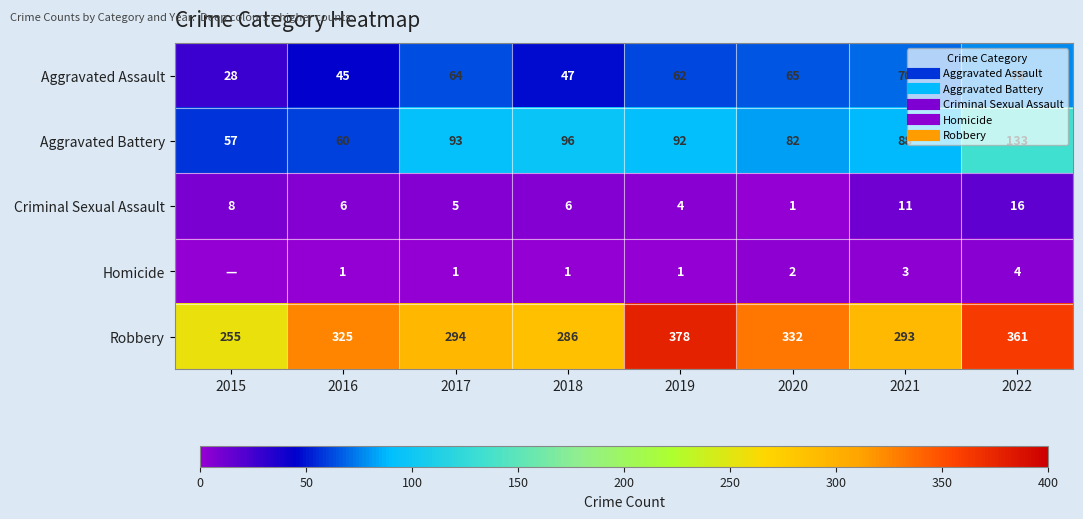

Which category has the highest value in the Robbery series?

2019